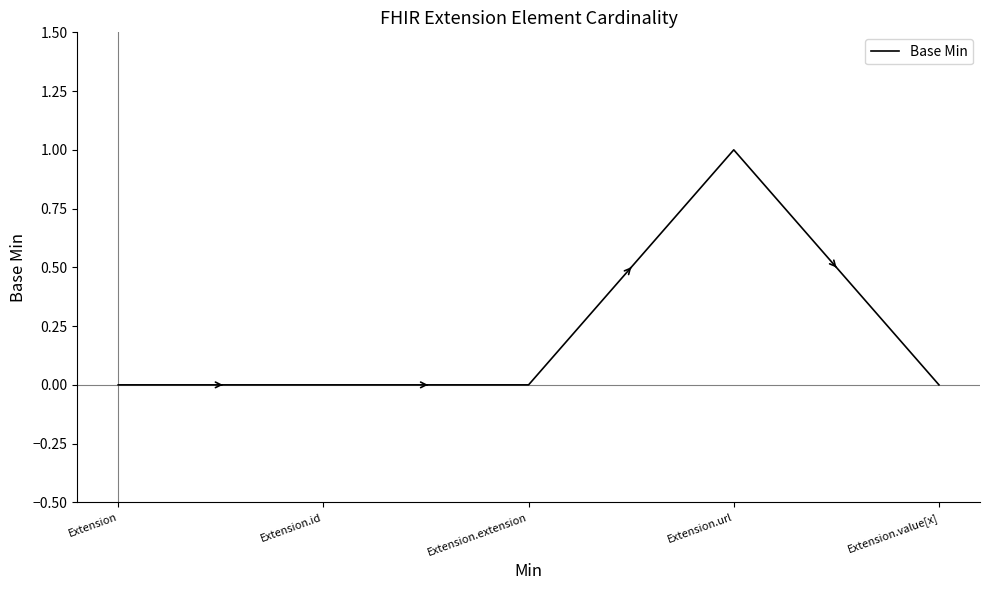

Reading left to right, list all the values displayed in this chart.

Extension=0	Extension.id=0	Extension.extension=0	Extension.url=1	Extension.value[x]=0